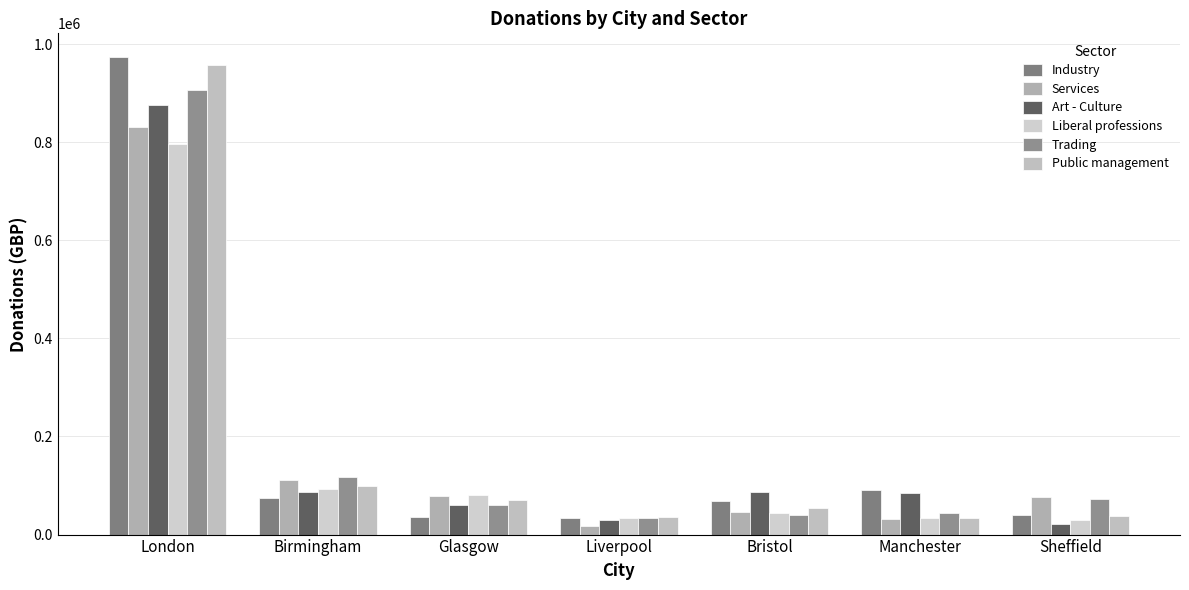

What is the approximate value of Public management at Liverpool?

35220